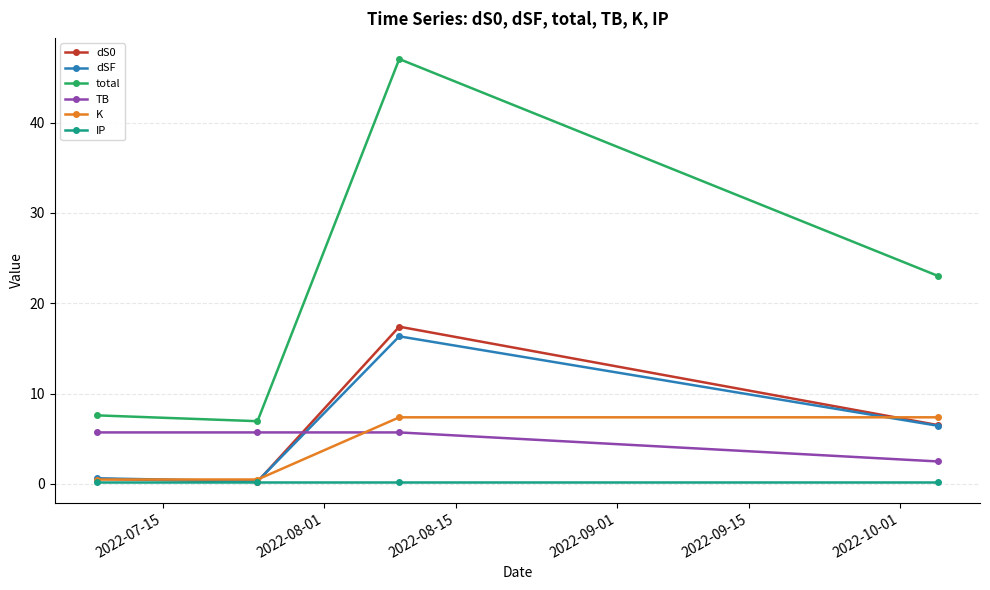

Which series has the largest total across all categories?

total